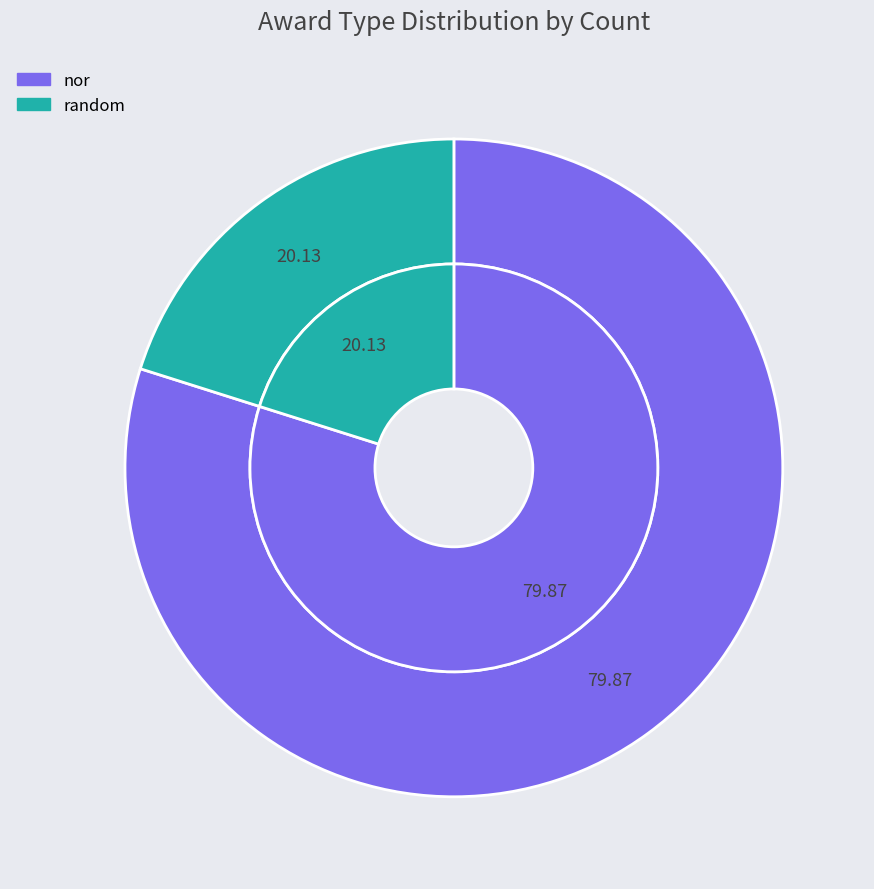

Rank the categories by value from highest to lowest.

nor, random